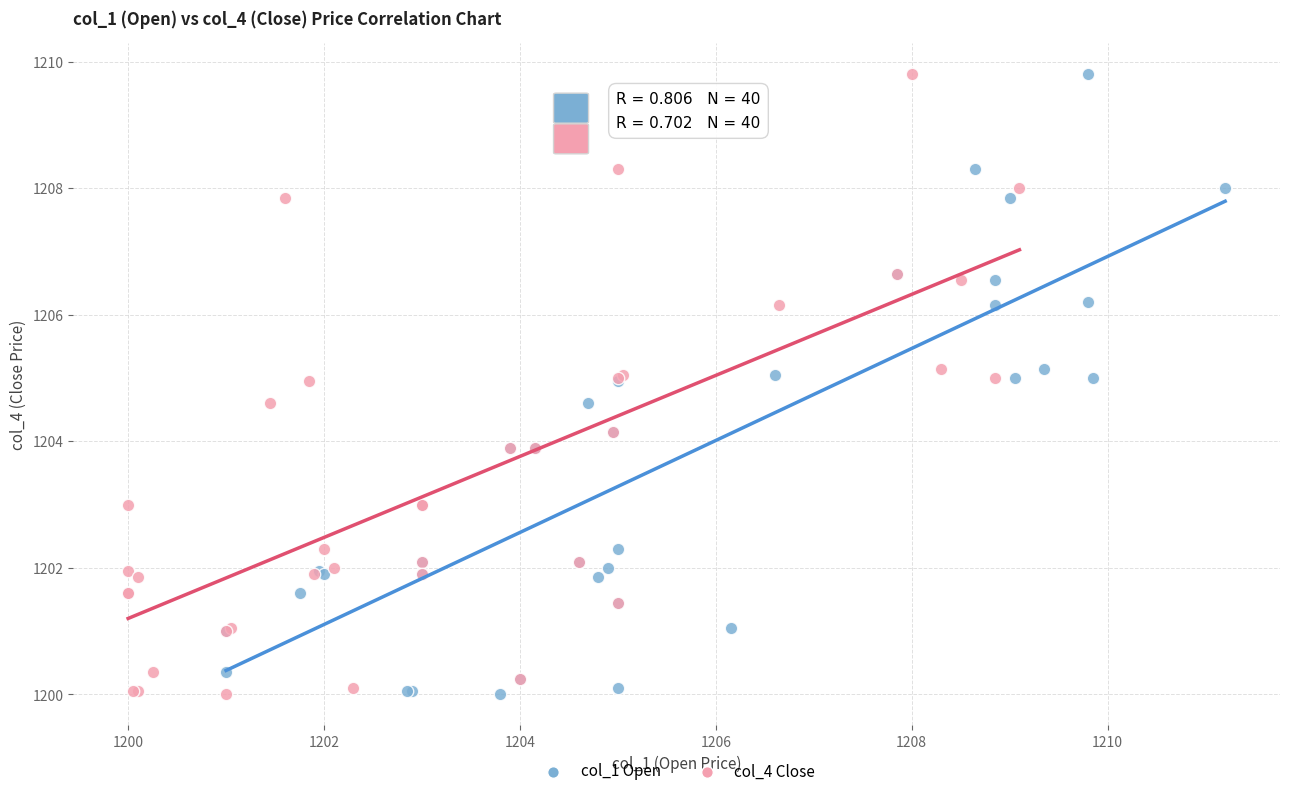

What are all the series names shown in the legend?

col_1 Open, col_4 Close